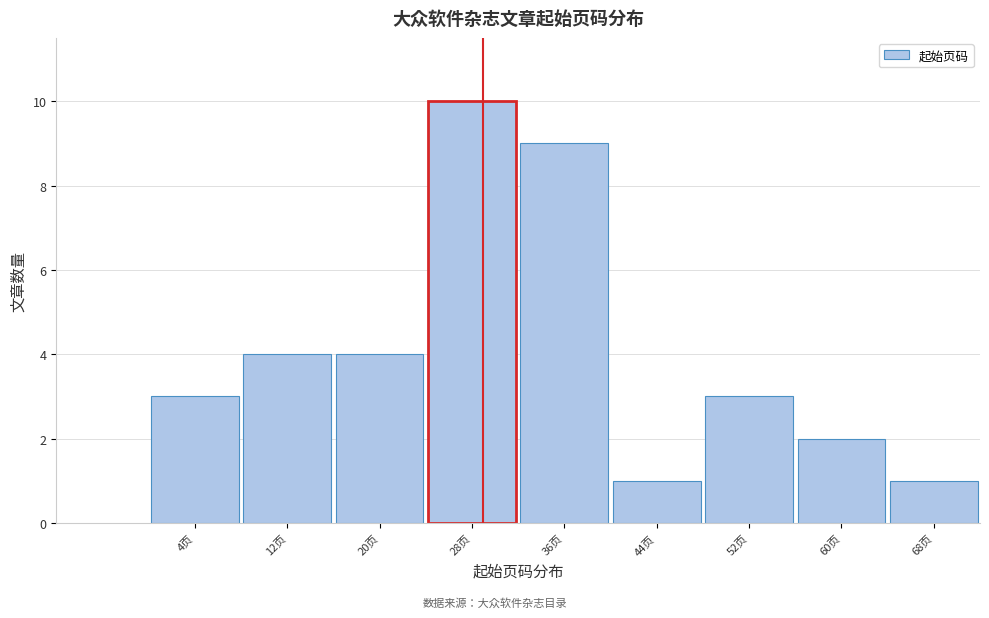

Reading left to right, extract all data points from this chart.

3	4	4	10	9	1	3	2	1